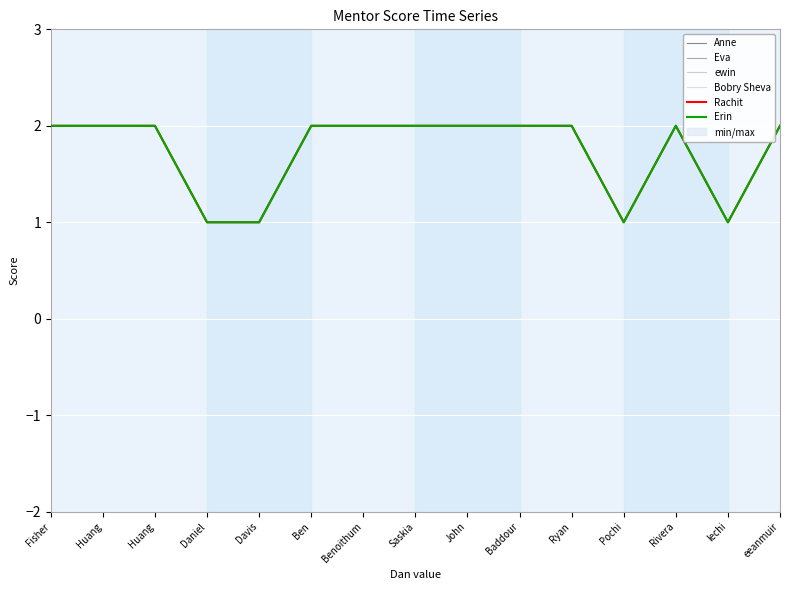

True or false: Bobry Sheva has more than 2 points higher than both neighbors.

False